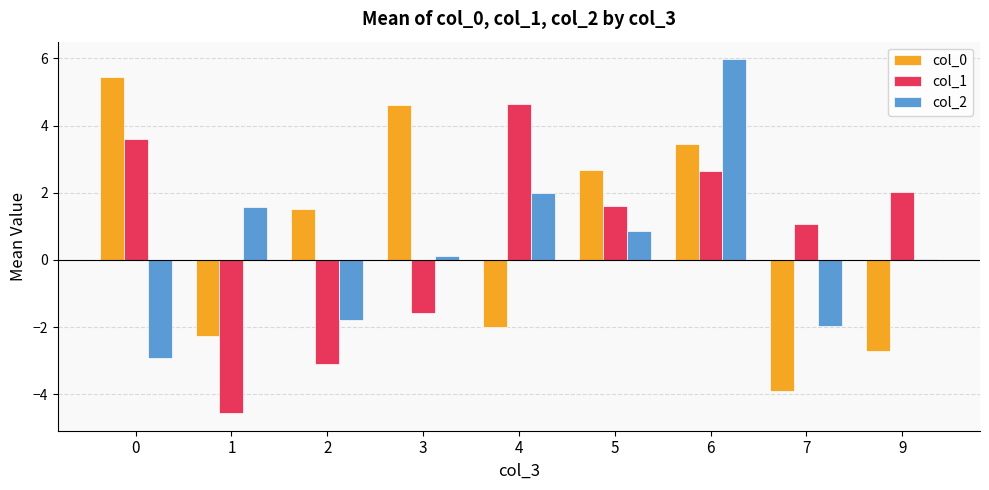

What is the maximum value for col_2?

6.0